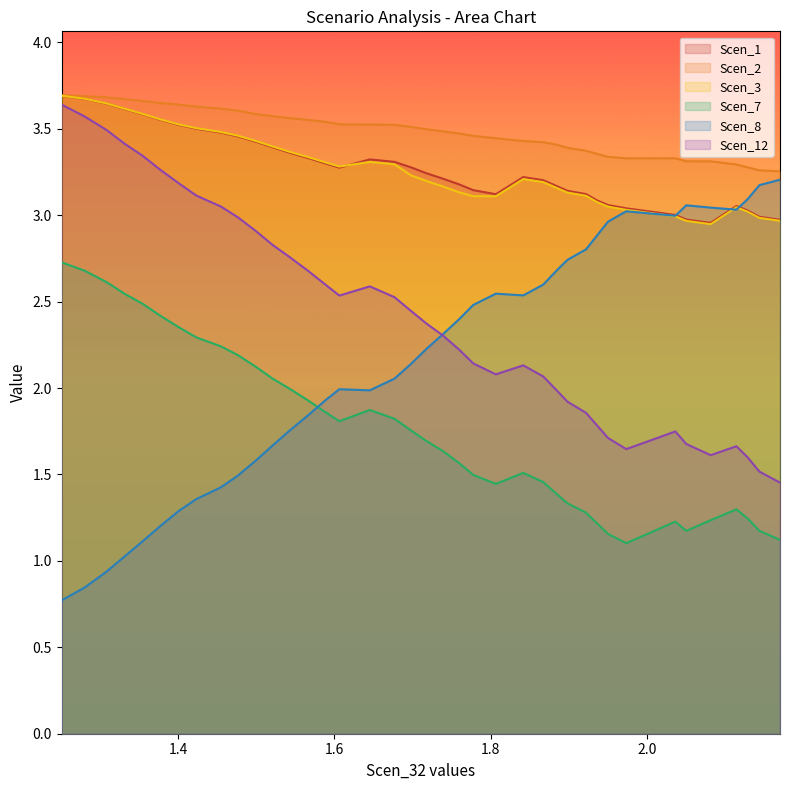

Is the value of Scen_7 at 1.423603492687999 greater than the value of Scen_8 at 1.3773125675437876?

Yes